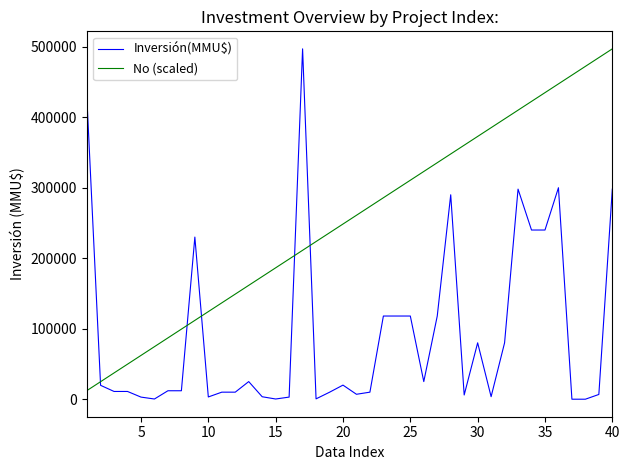

What is the greatest value displayed?

497000